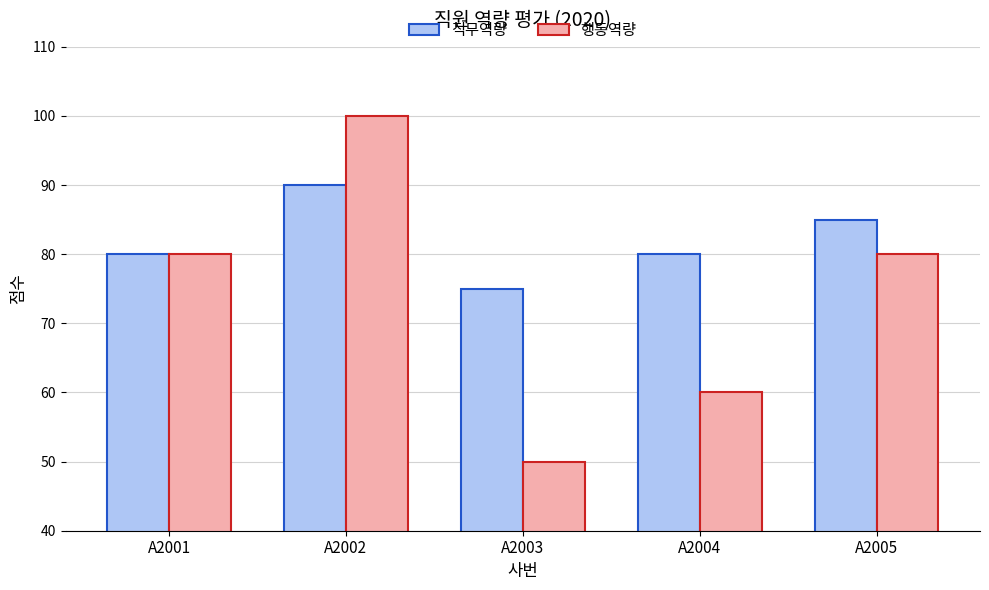

What are all the series names shown in the legend?

직무역량, 행동역량